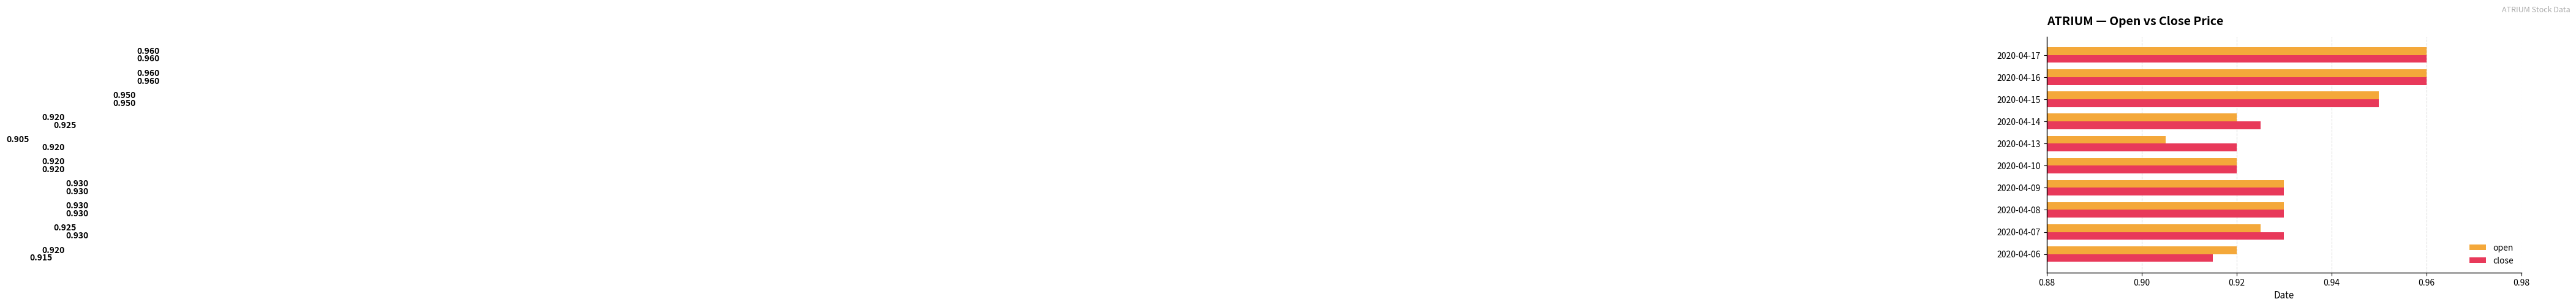

Which series has the widest spread of values?

open